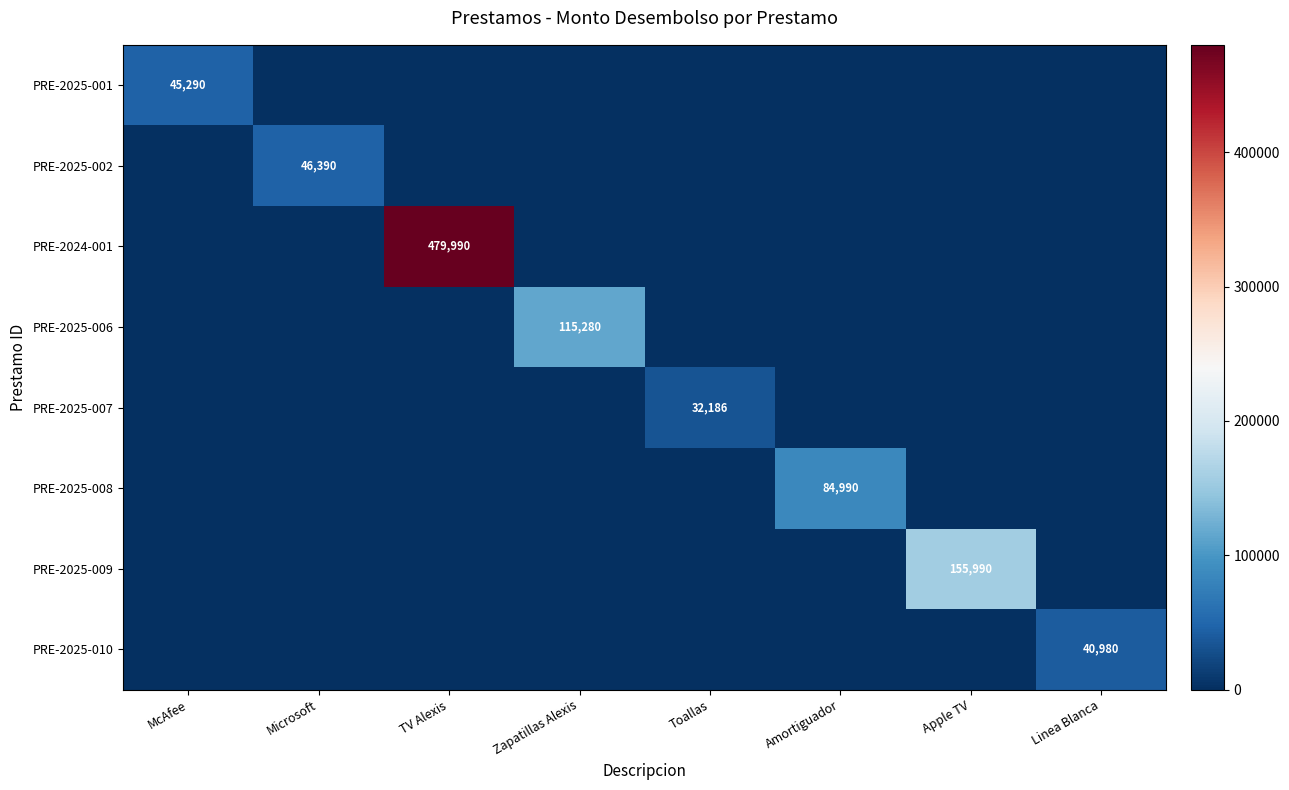

What is the maximum value shown in the chart?

479990